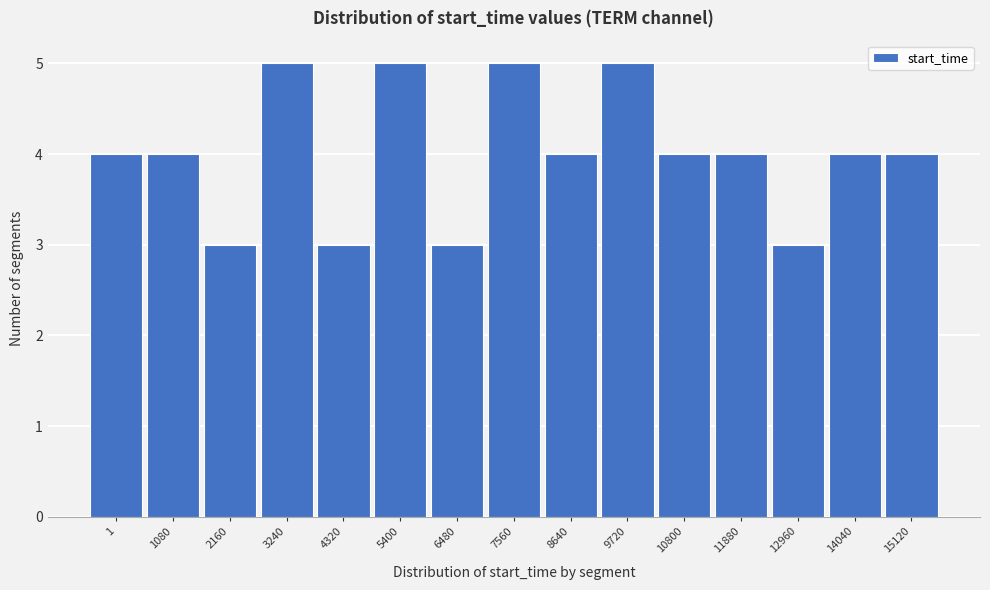

Reading right to left, transcribe all the data shown in this chart.

15120=4	14040=4	12960=3	11880=4	10800=4	9720=5	8640=4	7560=5	6480=3	5400=5	4320=3	3240=5	2160=3	1080=4	1=4